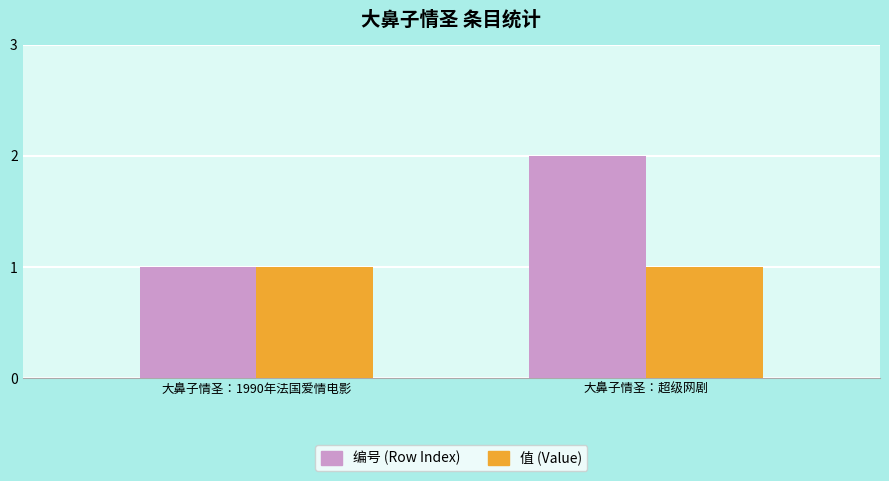

Reading right to left, transcribe all the data shown in this chart.

编号 (Row Index): 2	1
值 (Value): 1	1